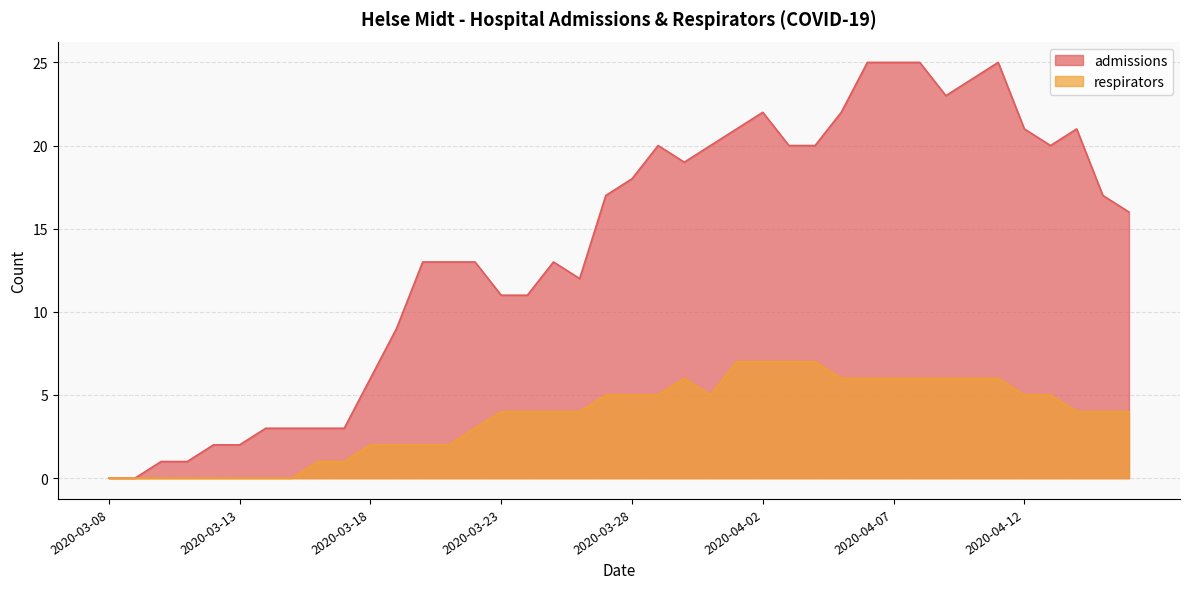

Between 2020-03-15 and 2020-03-08, which is larger?

2020-03-15